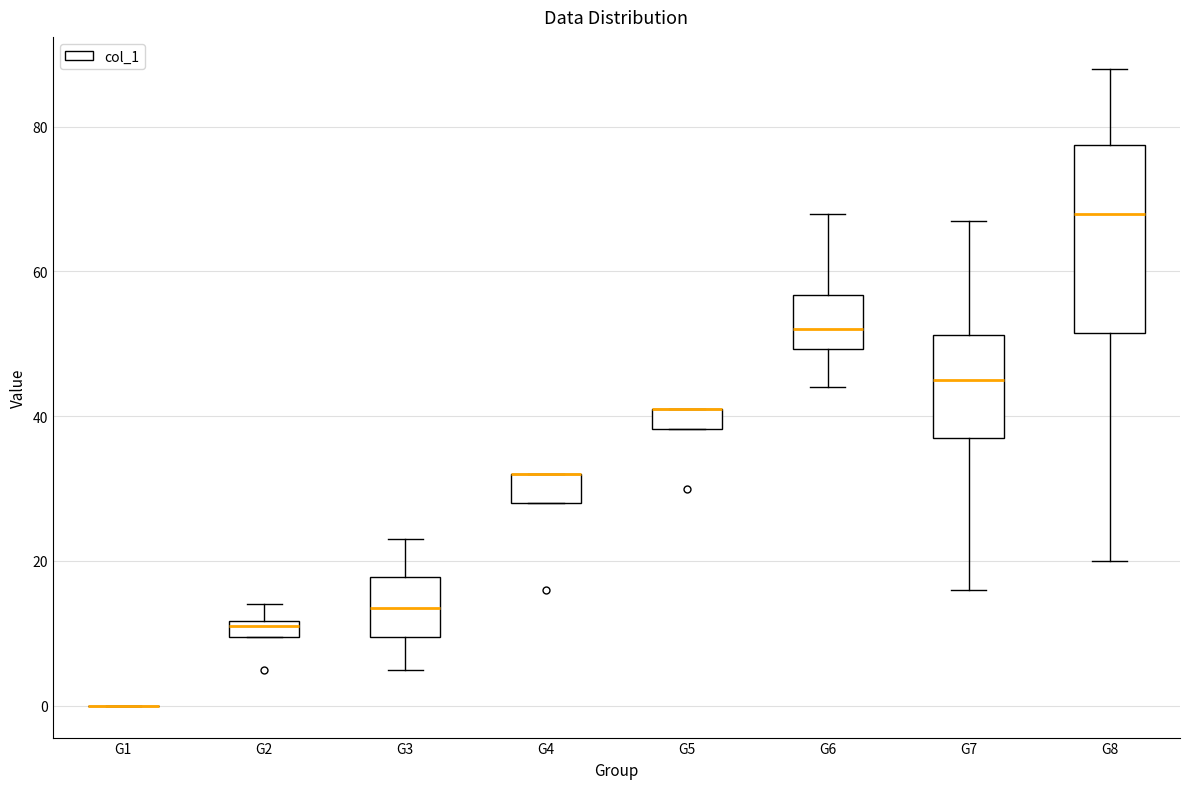

Where does the lower whisker of the box for G8 end on the y-axis? The values are not printed on the chart, so give them approximately, as read against the axis.

20